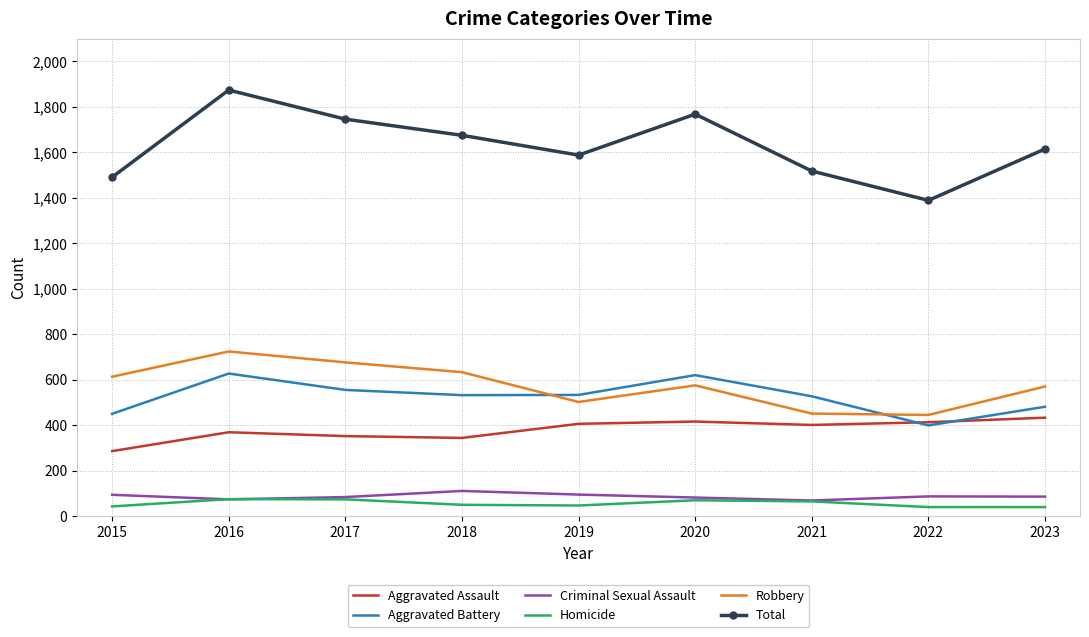

True or false: Robbery and Total intersect in this chart.

False